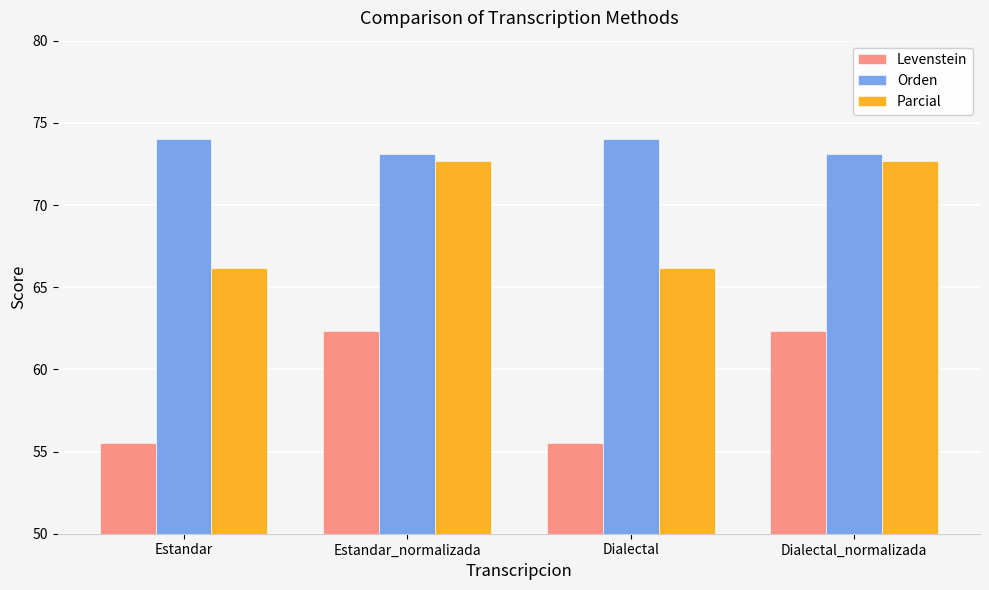

List the series in order of their overall mean, highest first.

Orden, Parcial, Levenstein